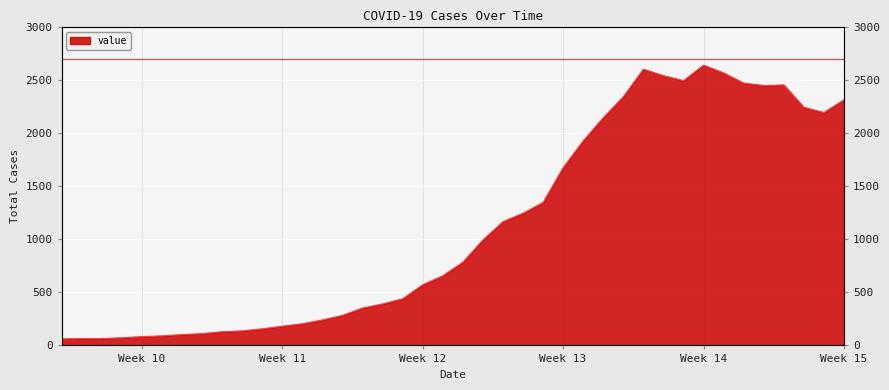

Reading left to right, what are all the values shown in this chart?

61	65	65	72	83	90	102	111	129	137	156	181	204	240	283	352	391	439	572	656	784	993	1166	1245	1347	1674	1927	2145	2342	2602	2541	2494	2640	2567	2471	2448	2454	2243	2194	2314